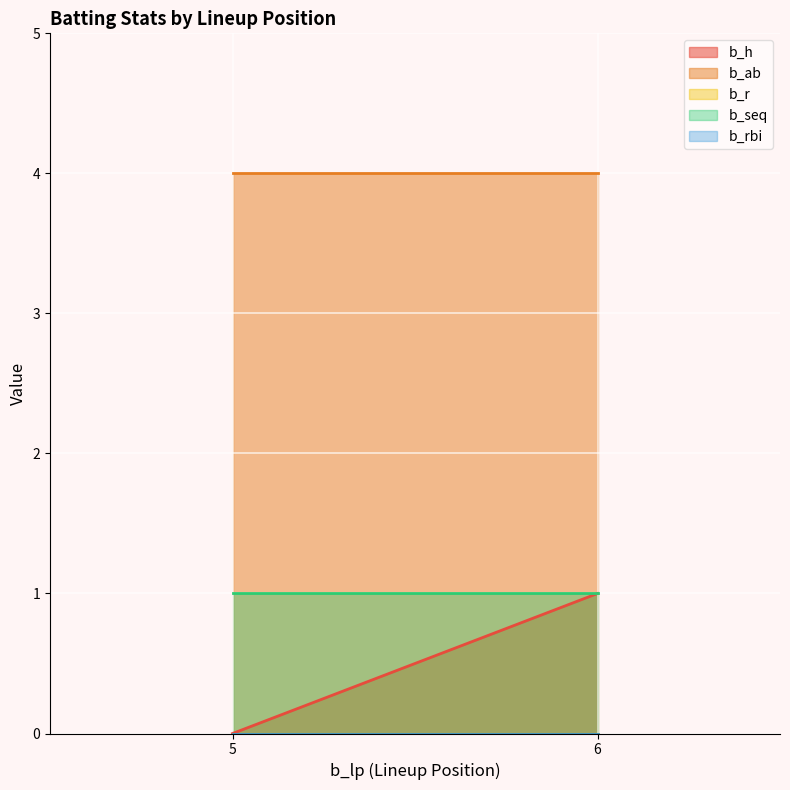

Is it true that b_seq equals 0 at 6?

False